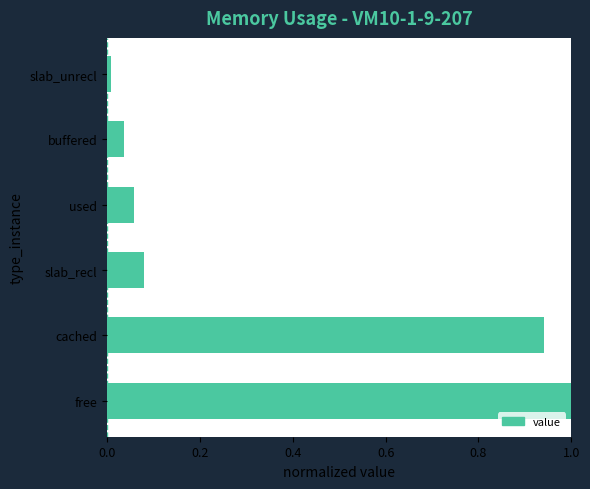

True or false: the data shows 1.0 at free.

True